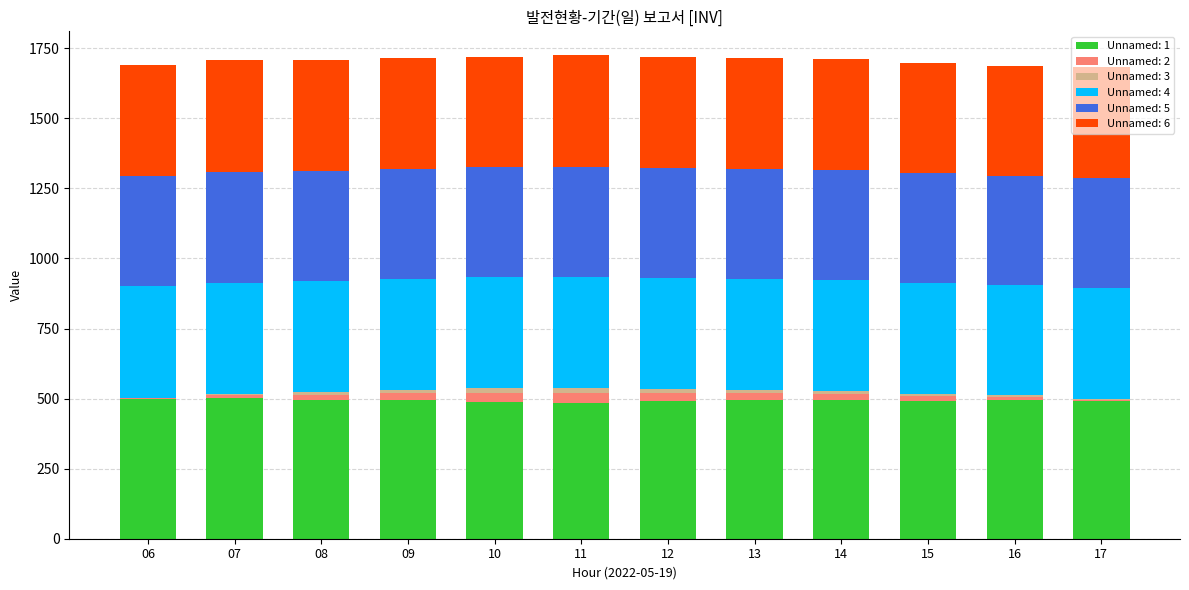

At which label does Unnamed: 1 first exceed 494?

06